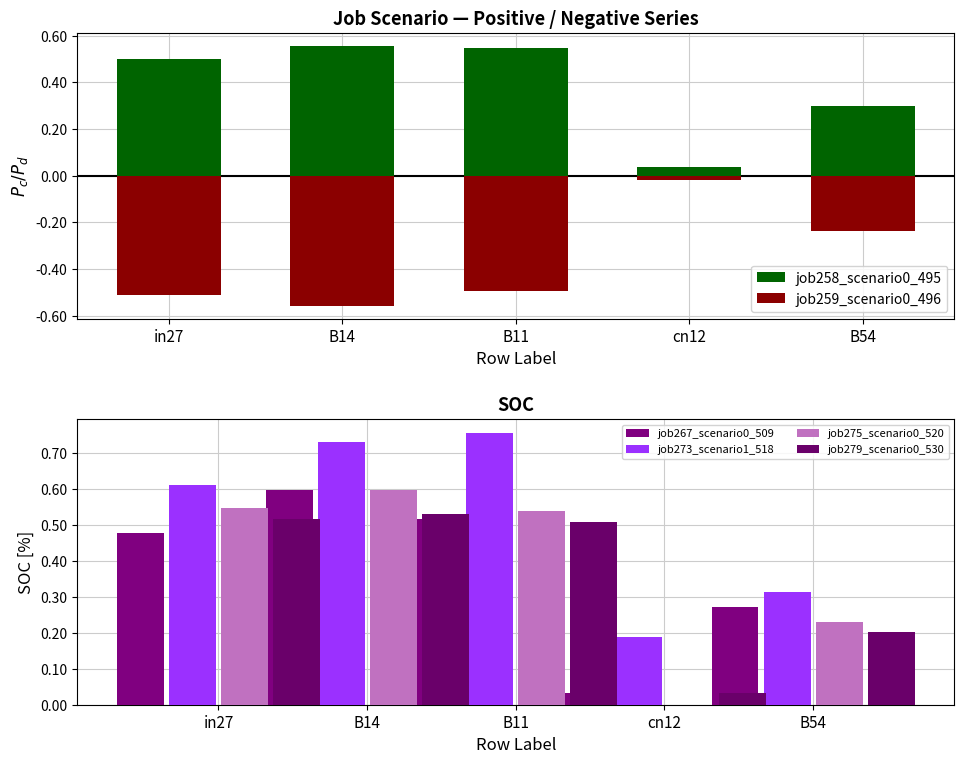

Are the bars grouped side by side (vs. stacked)?

Yes